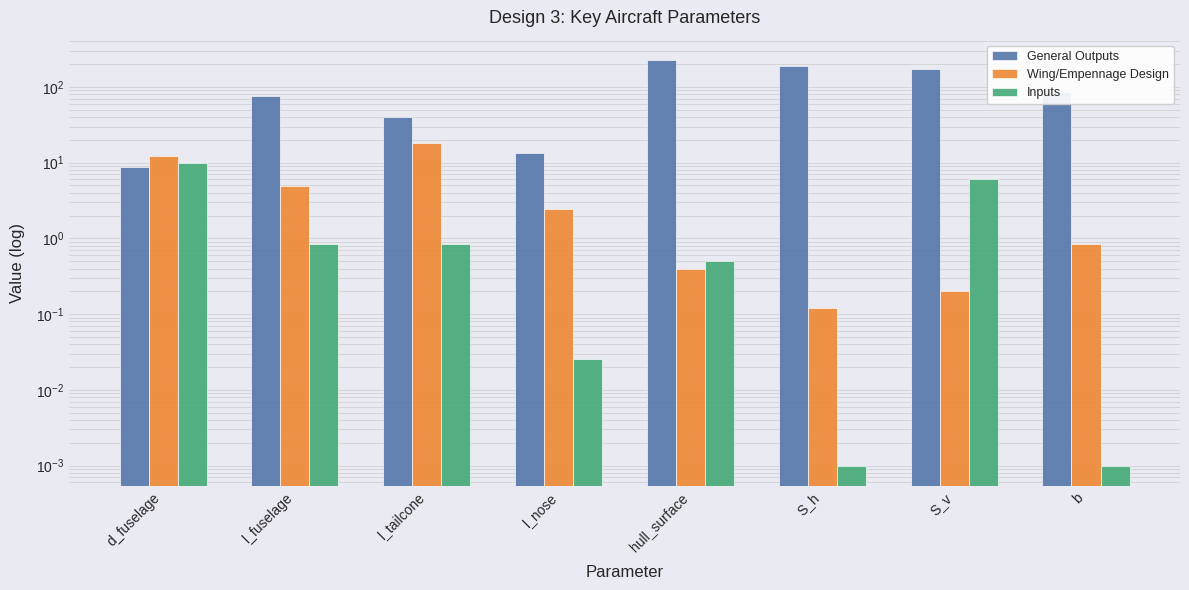

What position from the right is d_fuselage?

8